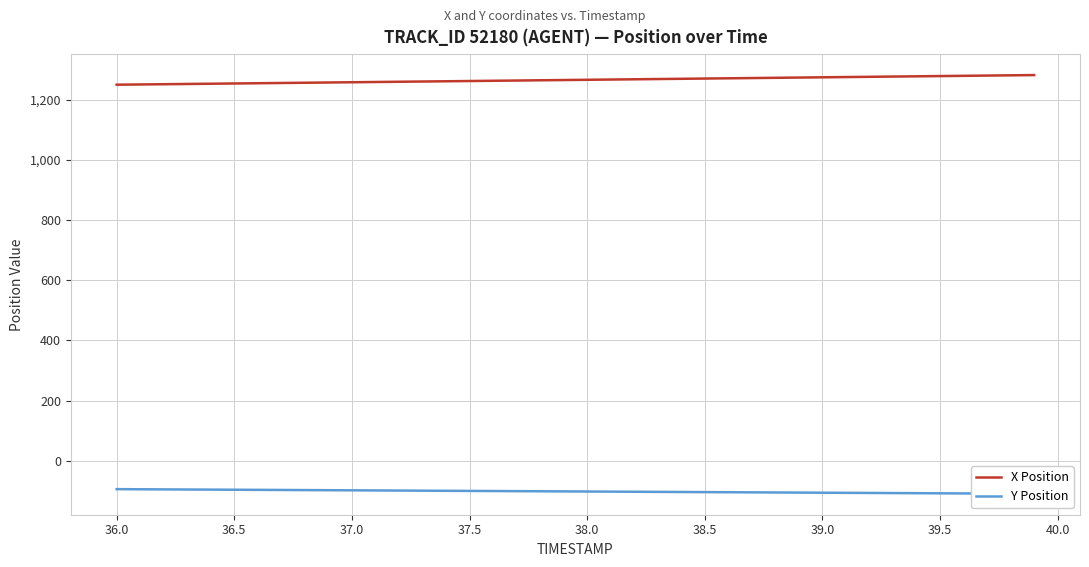

Which series has the widest spread of values?

X Position